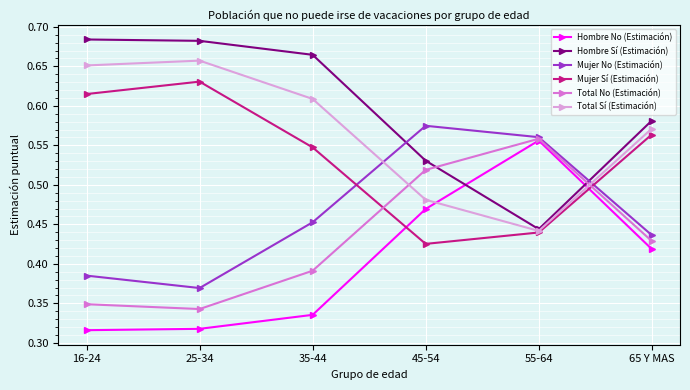

How many lines are shown in the chart?

6